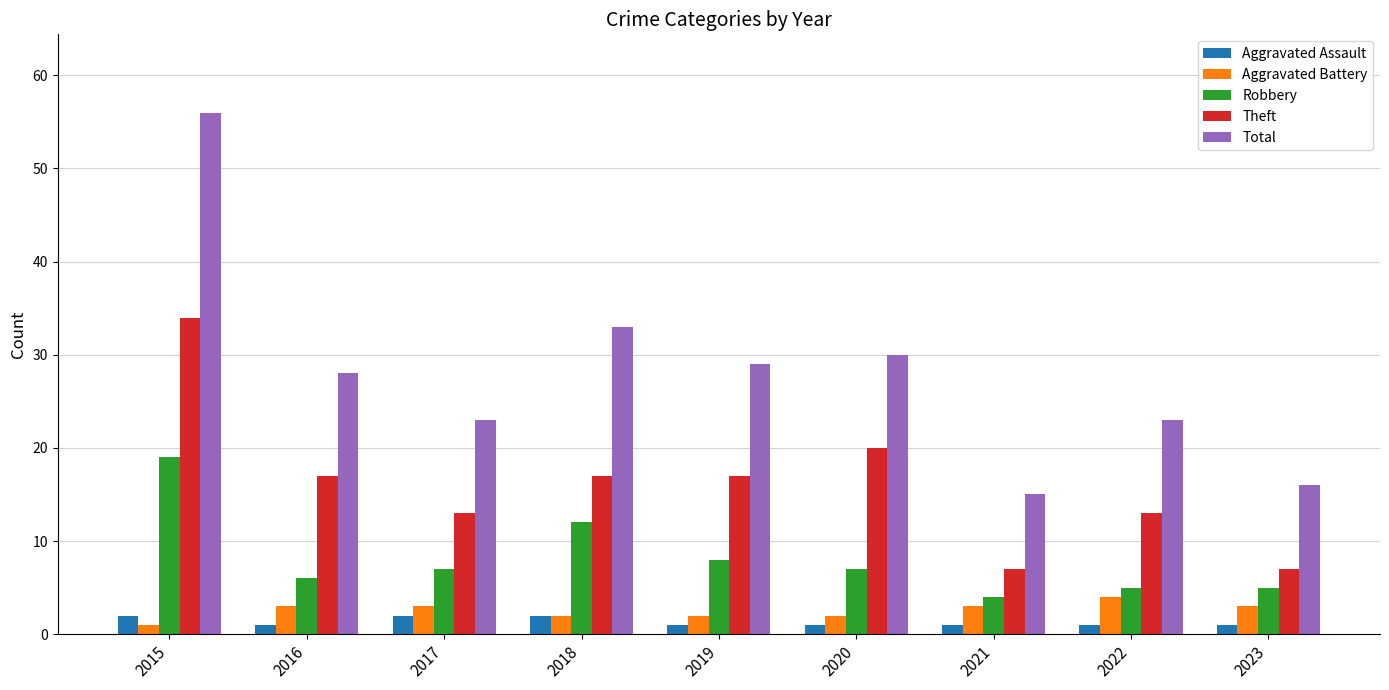

Reading left to right, transcribe all the data shown in this chart.

Aggravated Assault: 2015=2	2016=1	2017=2	2018=2	2019=1	2020=1	2021=1	2022=1	2023=1
Aggravated Battery: 2015=1	2016=3	2017=3	2018=2	2019=2	2020=2	2021=3	2022=4	2023=3
Robbery: 2015=19	2016=6	2017=7	2018=12	2019=8	2020=7	2021=4	2022=5	2023=5
Theft: 2015=34	2016=17	2017=13	2018=17	2019=17	2020=20	2021=7	2022=13	2023=7
Total: 2015=56	2016=28	2017=23	2018=33	2019=29	2020=30	2021=15	2022=23	2023=16